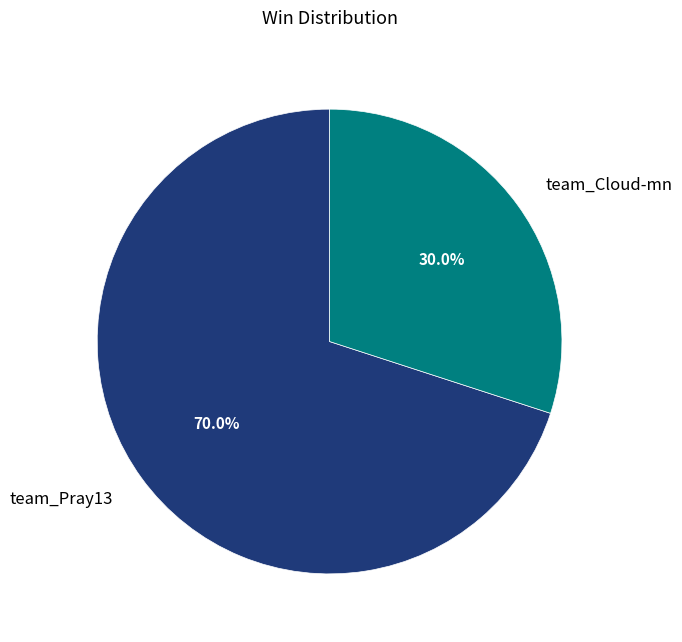

What percentage do team_Cloud-mn and team_Pray13 together represent?

100.0%